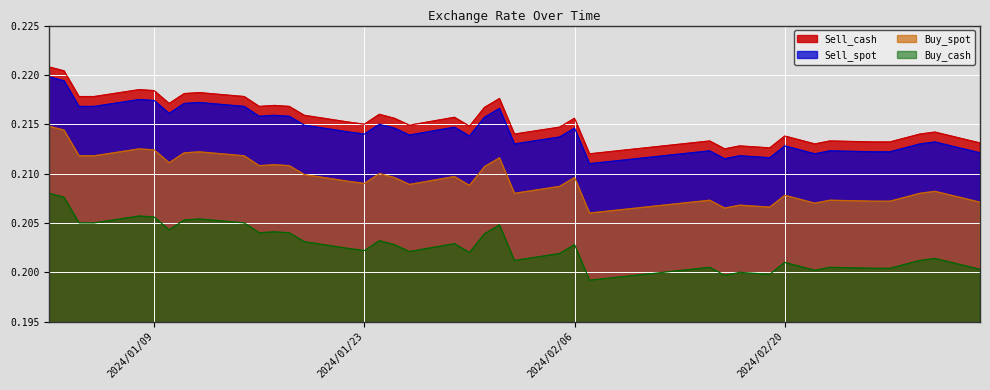

True or false: Sell_cash and Sell_spot intersect in this chart.

False